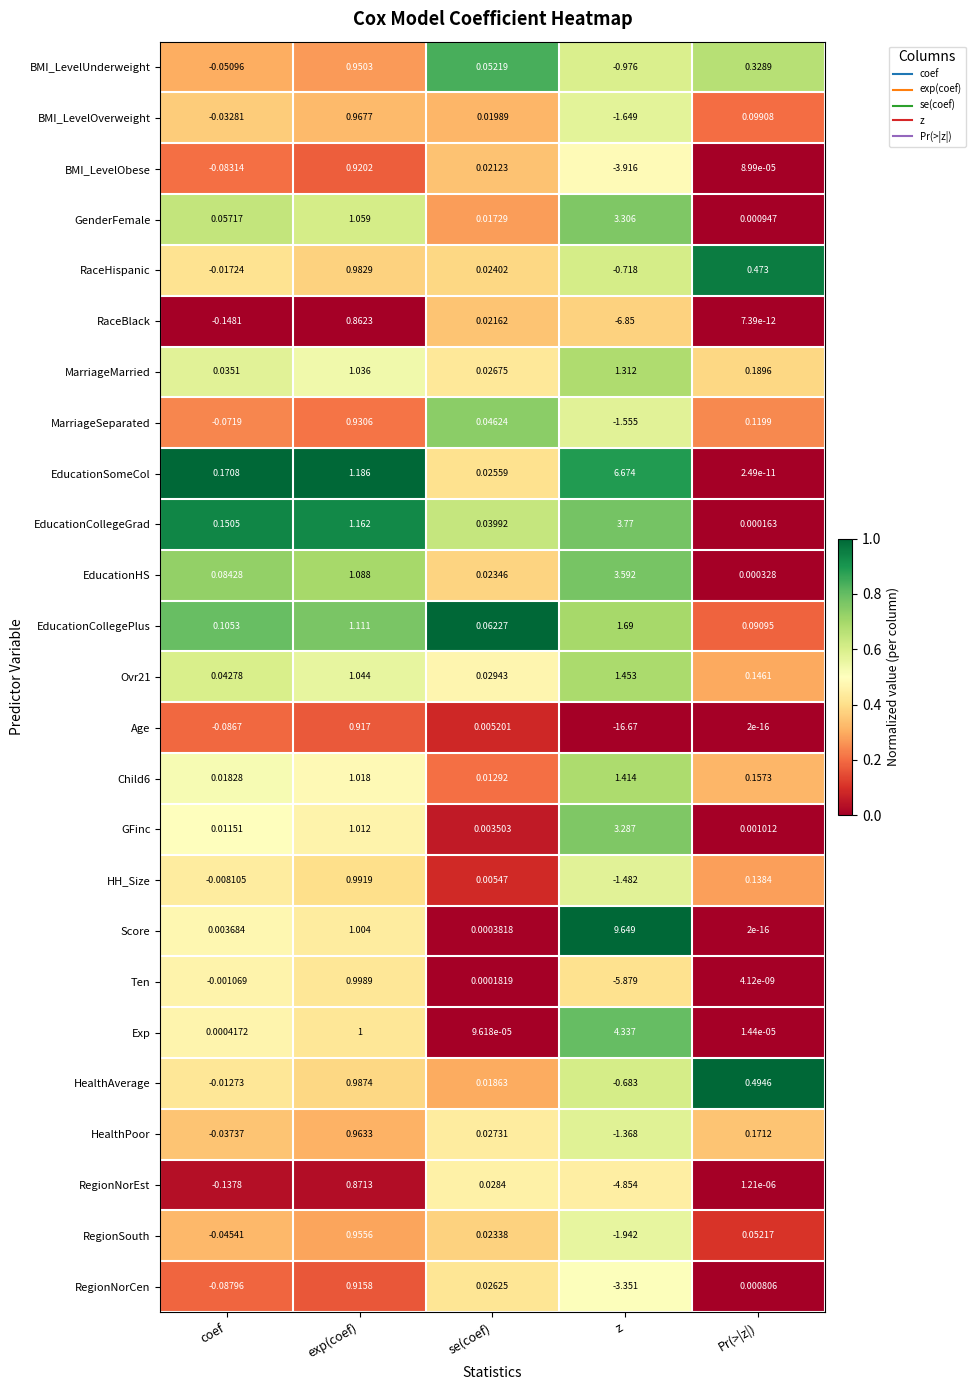

At coef, list the series in order from largest to smallest.

EducationSomeCol, EducationCollegeGrad, EducationCollegePlus, EducationHS, GenderFemale, Ovr21, MarriageMarried, Child6, GFinc, Score, Exp, Ten, HH_Size, HealthAverage, RaceHispanic, BMI_LevelOverweight, HealthPoor, RegionSouth, BMI_LevelUnderweight, MarriageSeparated, BMI_LevelObese, Age, RegionNorCen, RegionNorEst, RaceBlack